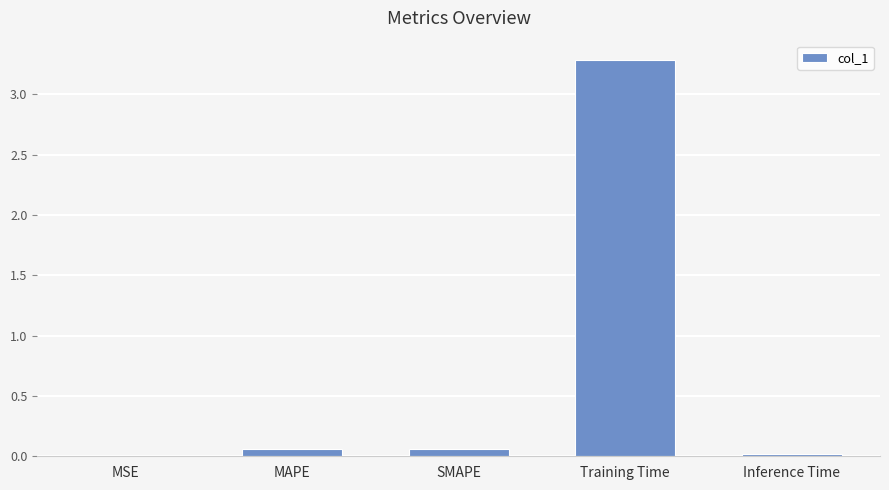

What is the greatest value displayed?

3.3